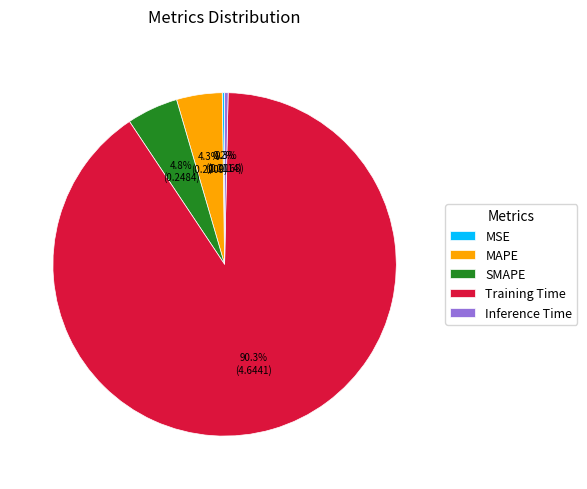

To the nearest percent, what is the difference between the largest and smallest slice percentages?

90%